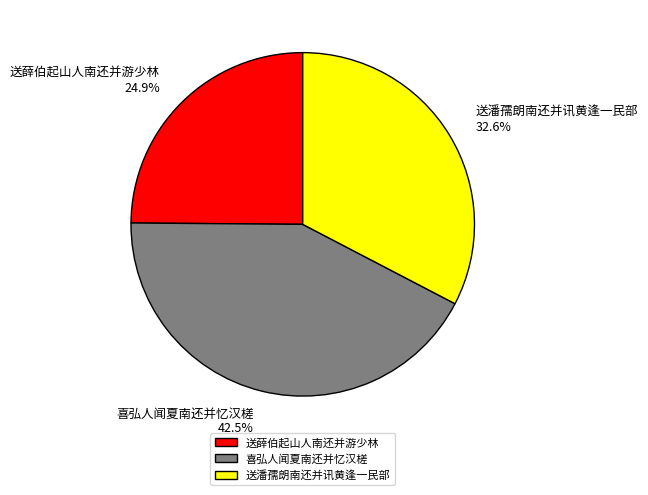

Is the sum of 送潘孺朗南还并讯黄逢一民部 and 喜弘人闻夏南还并忆汉槎 greater than half?

Yes